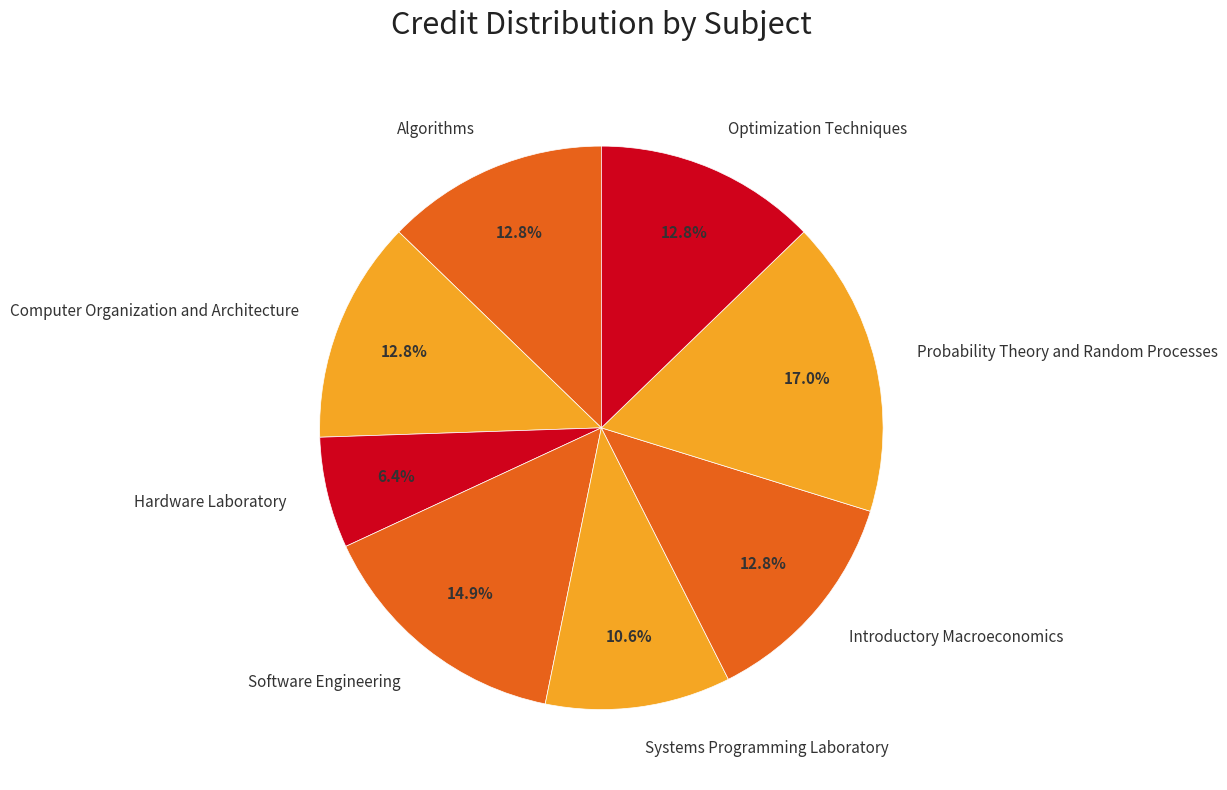

Which slice is the largest?

Probability Theory and Random Processes